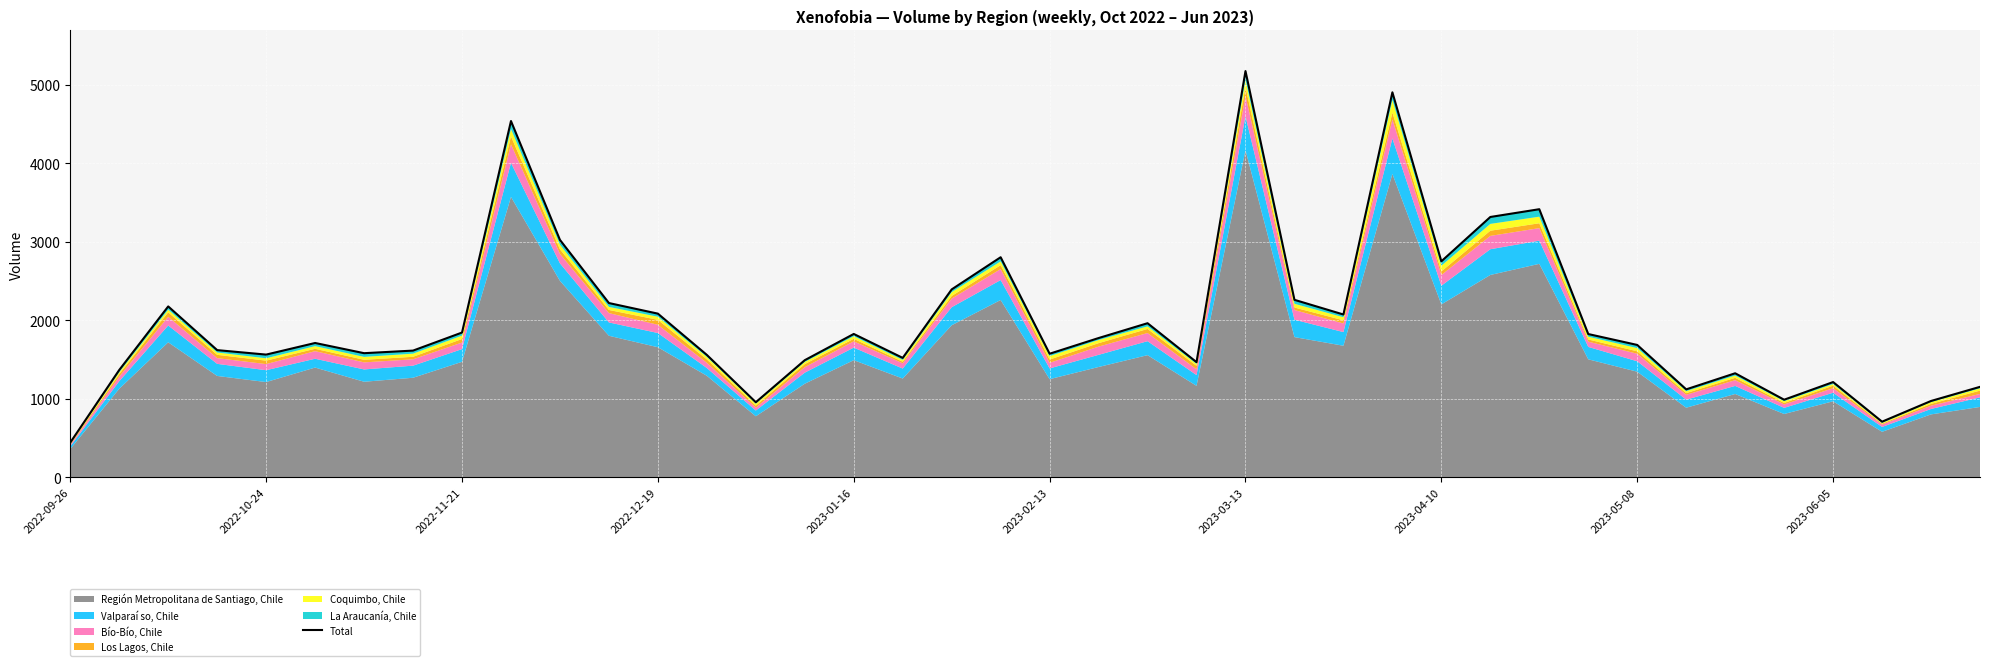

What is the change in value from 2022-09-26 to 2023-04-10?

+2310